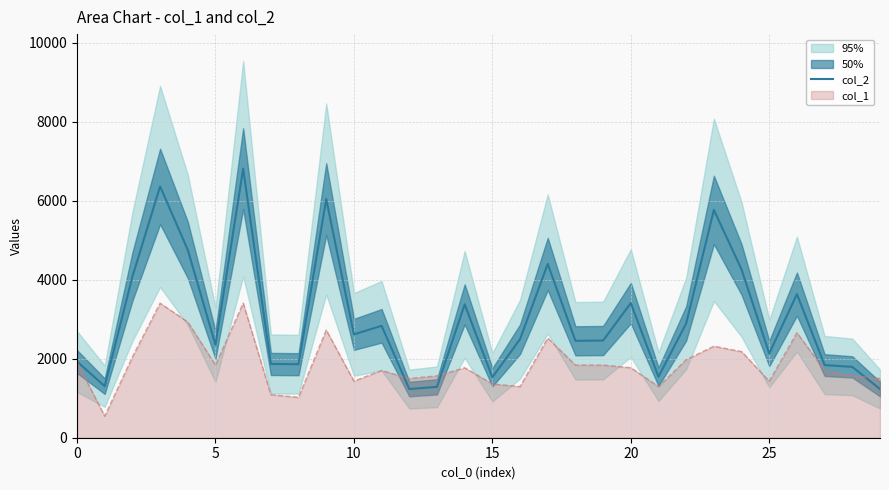

What is the greatest value displayed?

6811